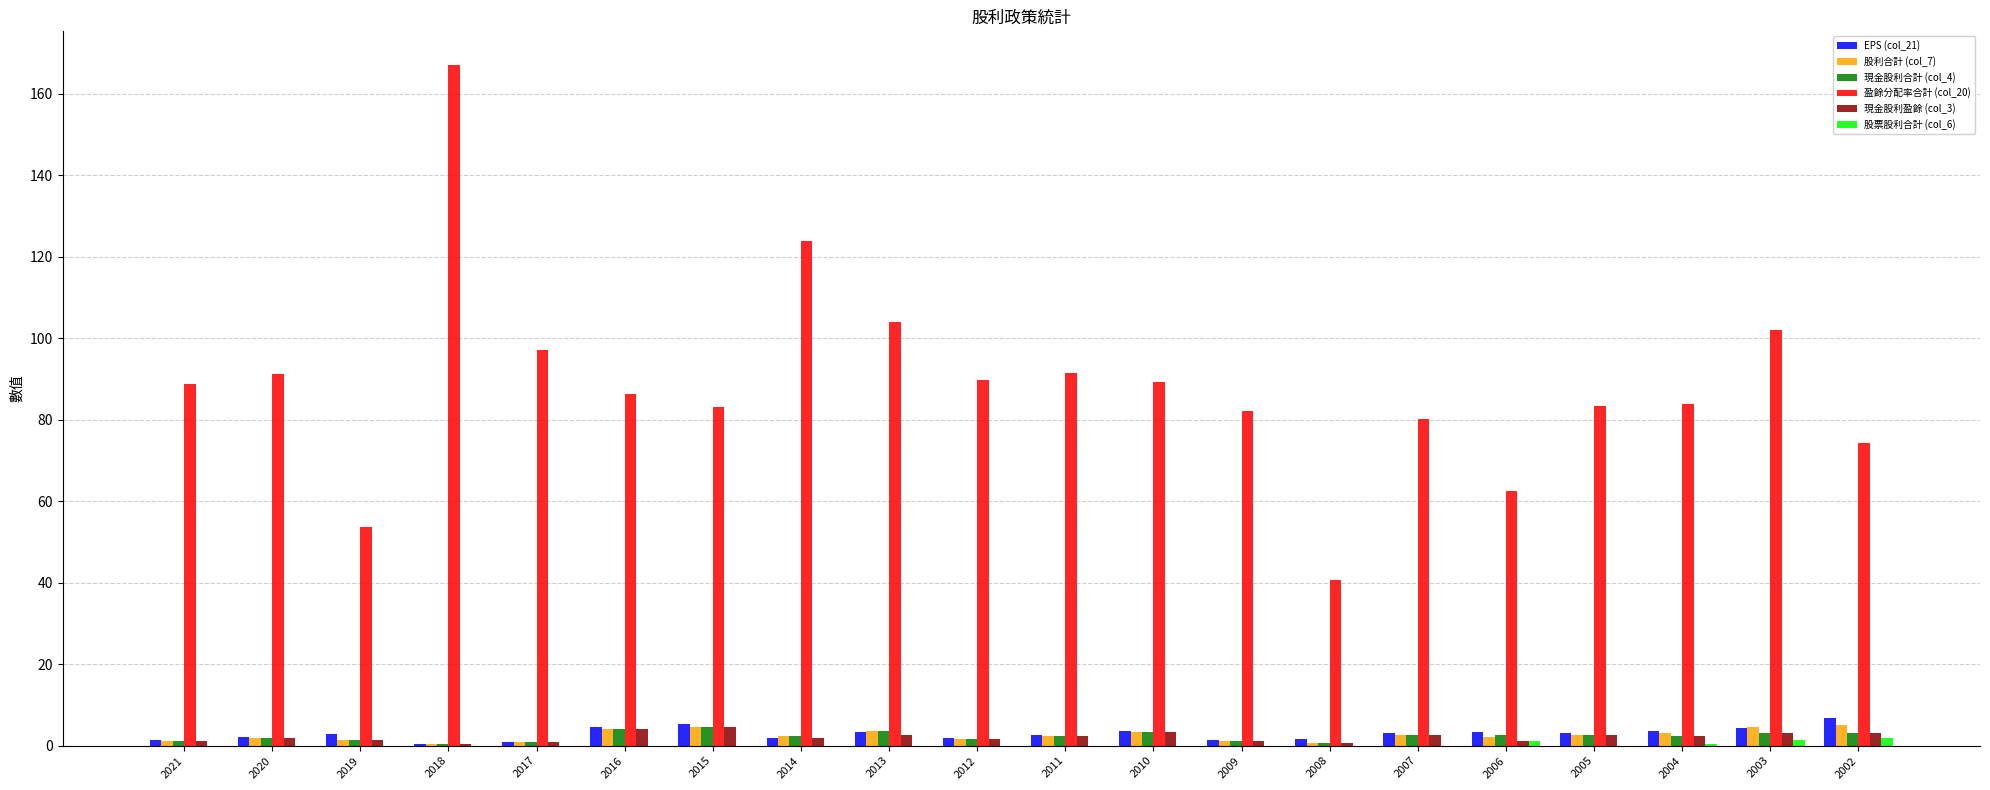

At which category is the sum across all series the highest?

2018